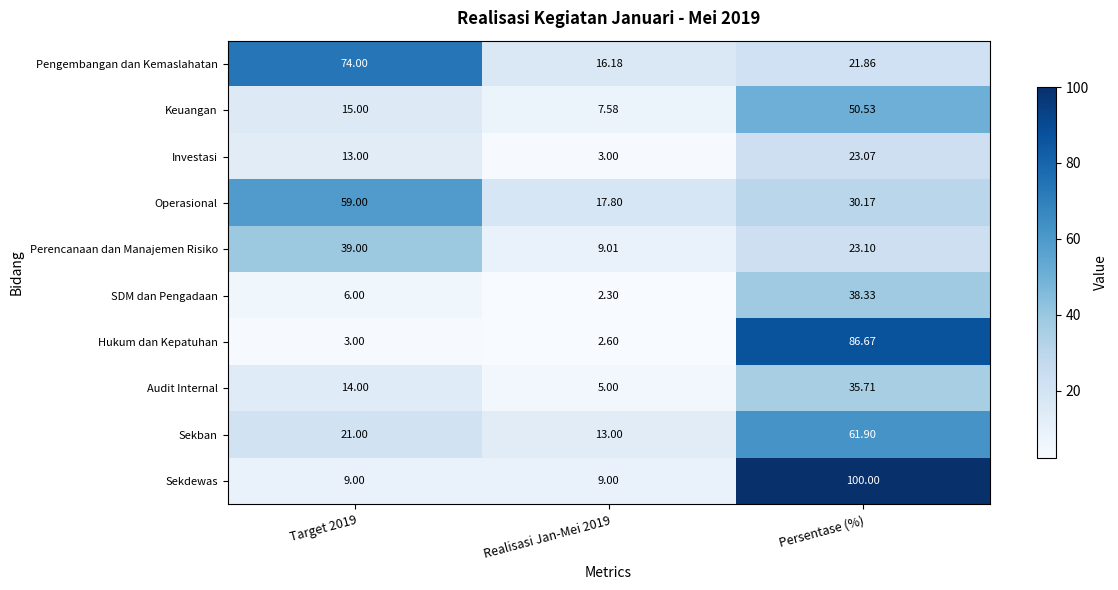

Is the value of SDM dan Pengadaan at Persentase (%) greater than the value of Sekban at Persentase (%)?

No